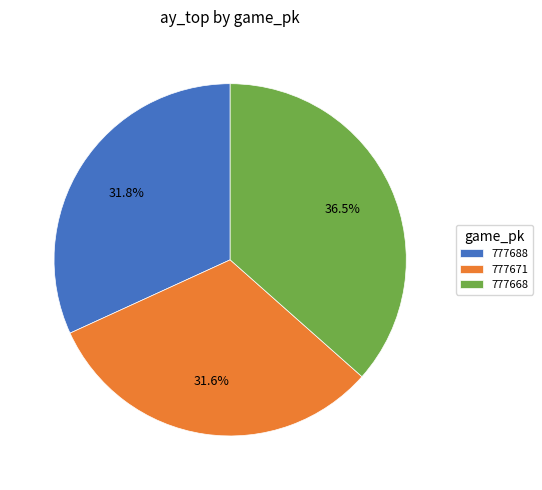

Approximately how many times larger is the value at 777688 compared to 777668?

0.9